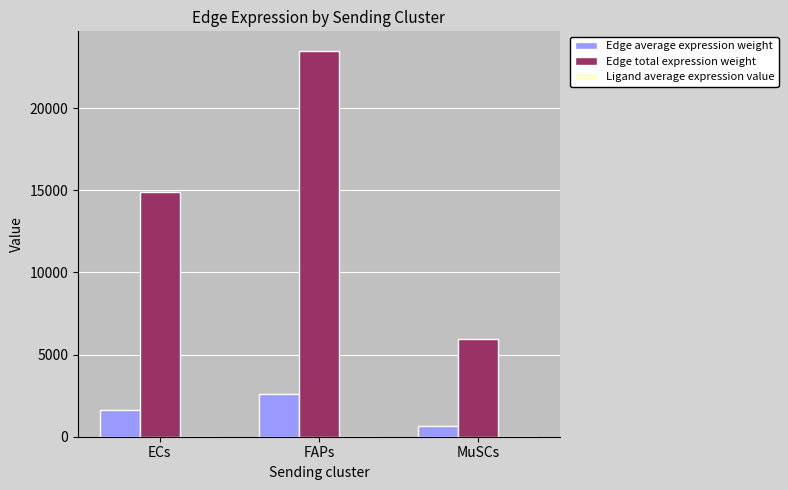

Which series has the largest range (max minus min)?

Edge total expression weight